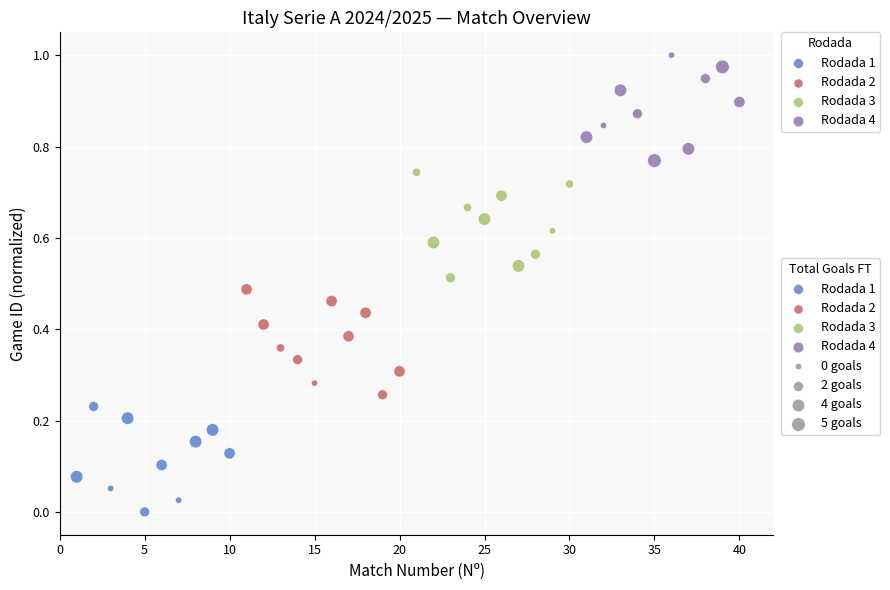

Which series reaches the maximum Y coordinate?

Rodada 4